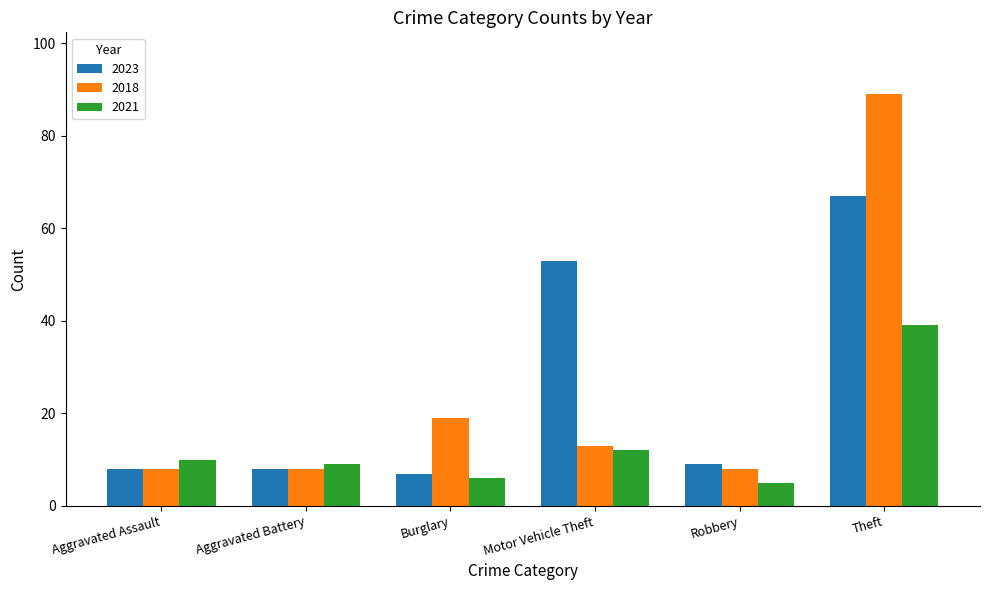

What is the difference between the highest and lowest values at Burglary?

13